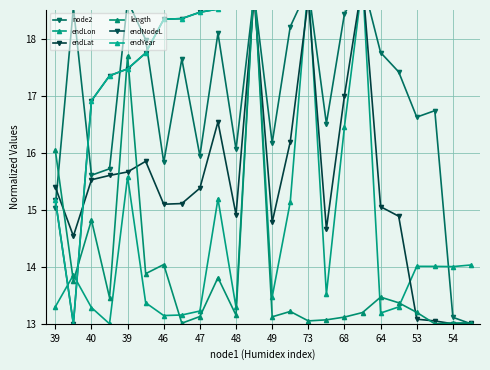

What are all the series names shown in the legend?

node2, endLon, endLat, length, endNodeL, endYear